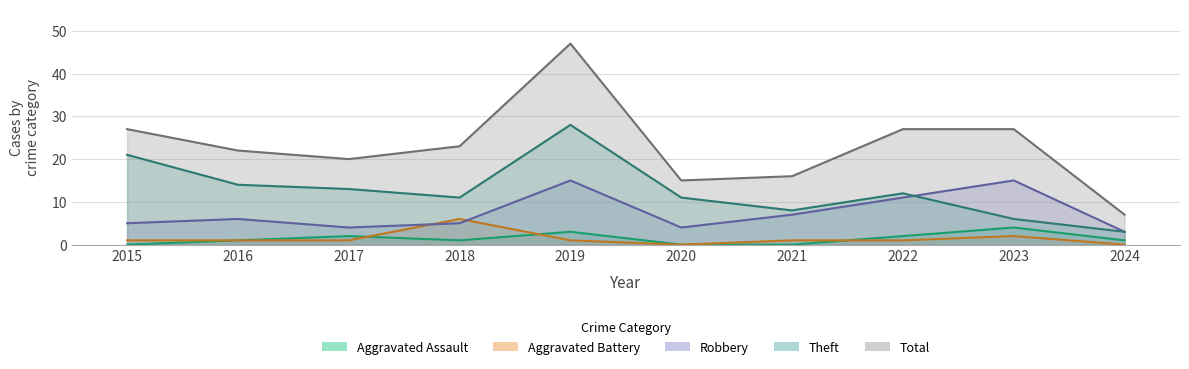

Reading right to left, transcribe all the data shown in this chart.

Aggravated Assault: 2024=1	2023=4	2022=2	2021=0	2020=0	2019=3	2018=1	2017=2	2016=1	2015=0
Aggravated Battery: 2024=0	2023=2	2022=1	2021=1	2020=0	2019=1	2018=6	2017=1	2016=1	2015=1
Robbery: 2024=3	2023=15	2022=11	2021=7	2020=4	2019=15	2018=5	2017=4	2016=6	2015=5
Theft: 2024=3	2023=6	2022=12	2021=8	2020=11	2019=28	2018=11	2017=13	2016=14	2015=21
Total: 2024=7	2023=27	2022=27	2021=16	2020=15	2019=47	2018=23	2017=20	2016=22	2015=27